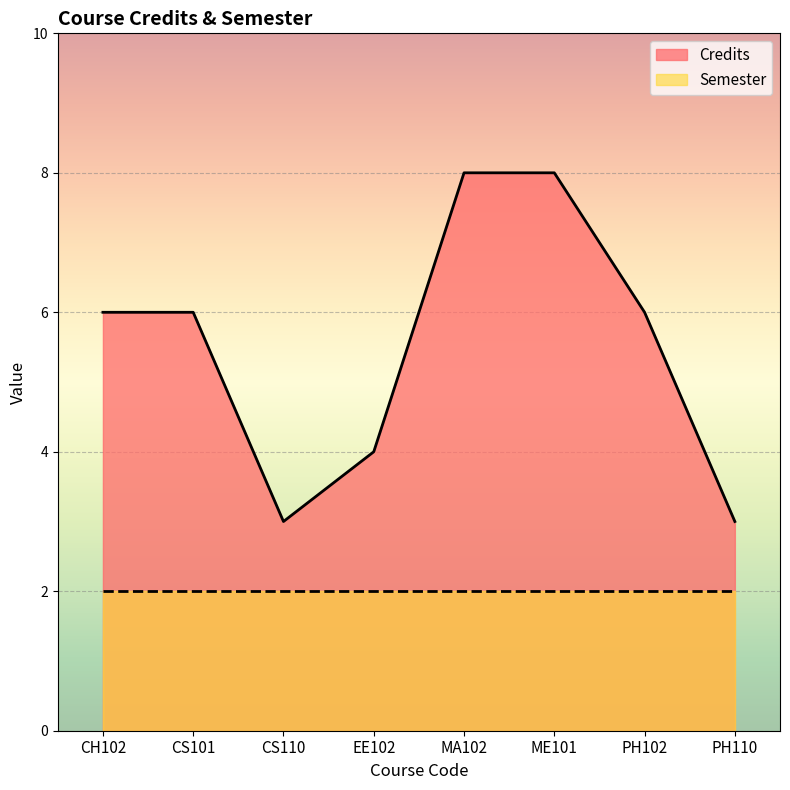

What is the difference between the second highest and minimum values?

5